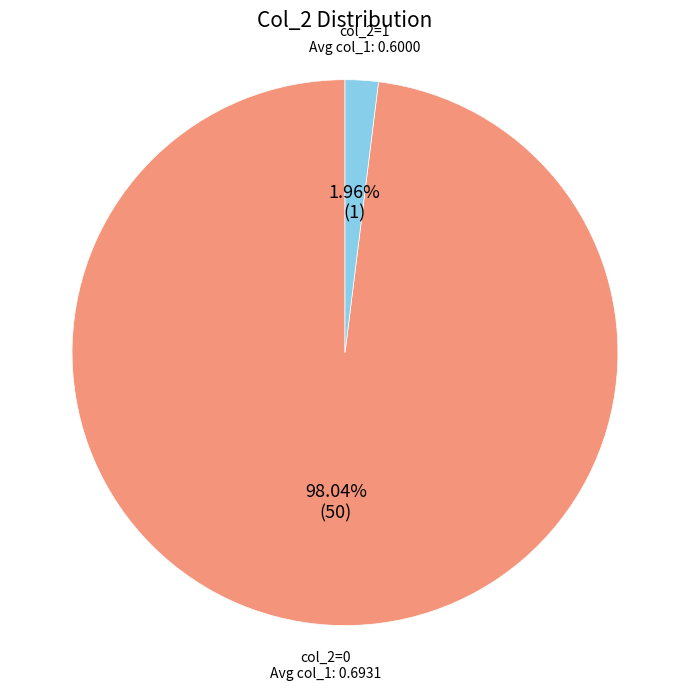

Which has a higher value, col_2=1 or col_2=0?

col_2=0